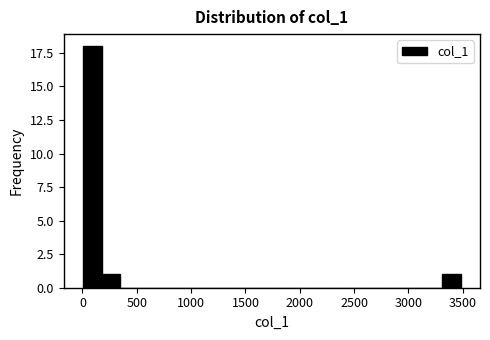

Read against the x-axis, roughly where is the centre of the tallest bar?

100